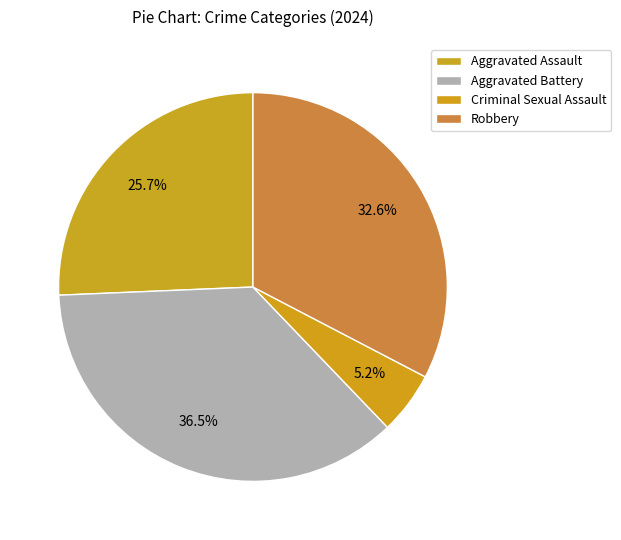

True or false: Robbery accounts for 33% of the total.

True